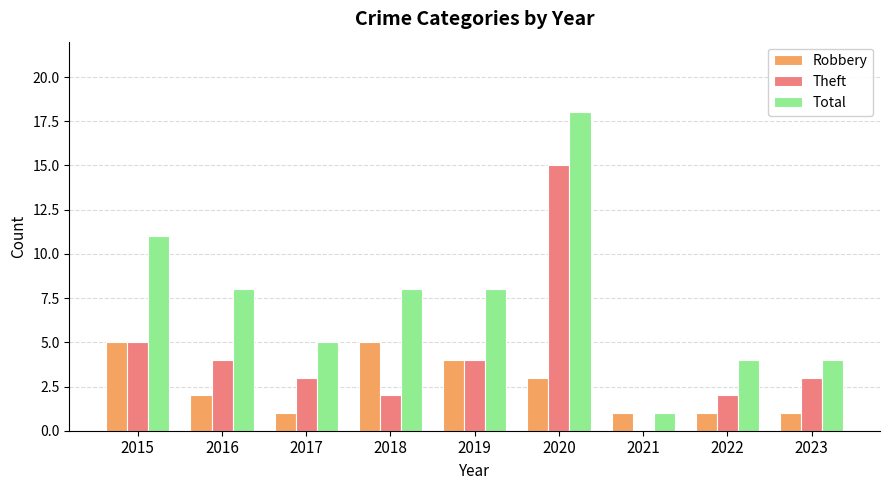

The Total series shows 11 at 2015. True or false?

True